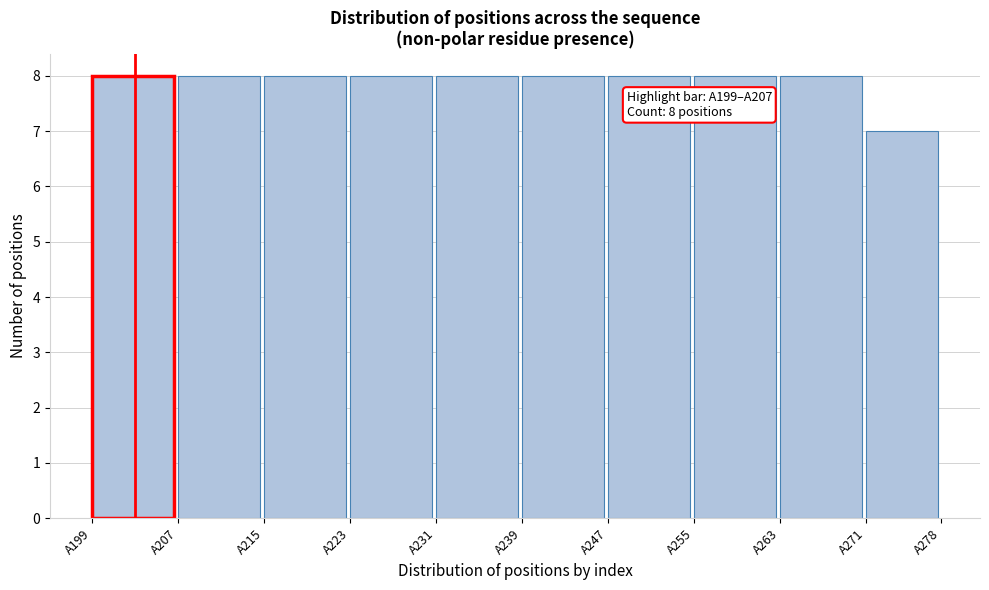

Reading left to right, transcribe all the data shown in this chart.

A199=8	A207=8	A215=8	A223=8	A231=8	A239=8	A247=8	A255=8	A263=8	A271=7